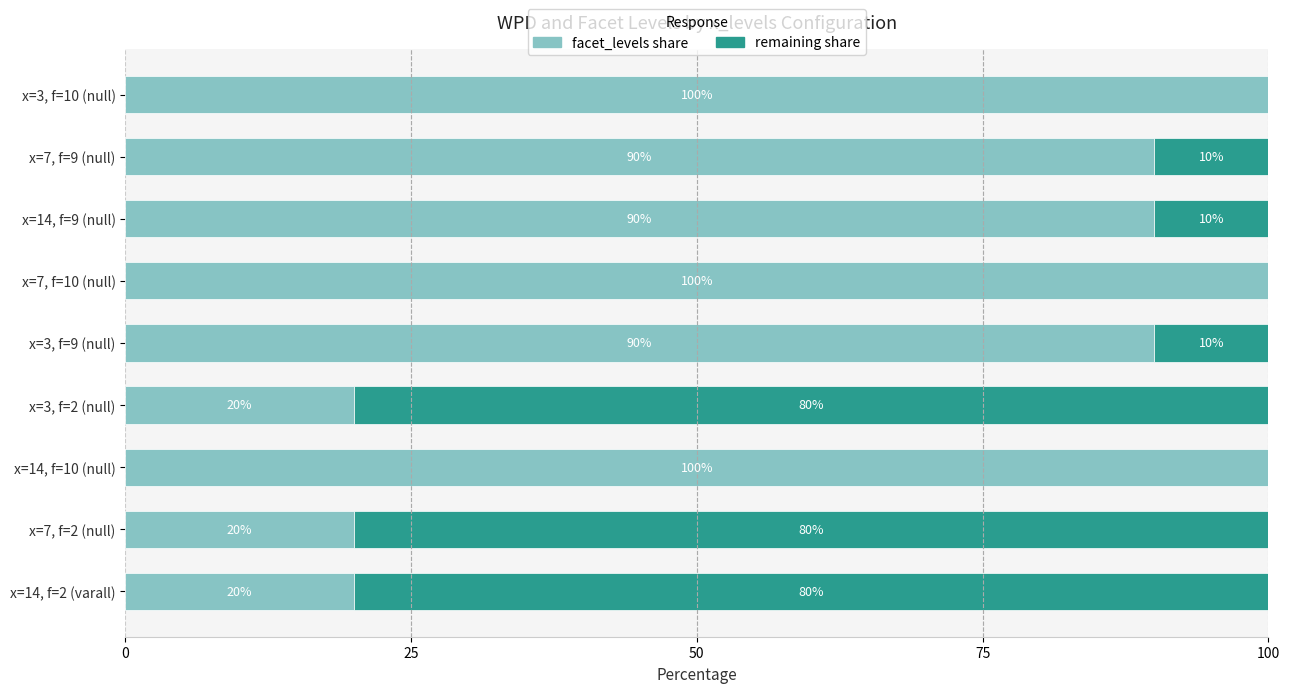

What is the maximum value for facet_levels share?

100